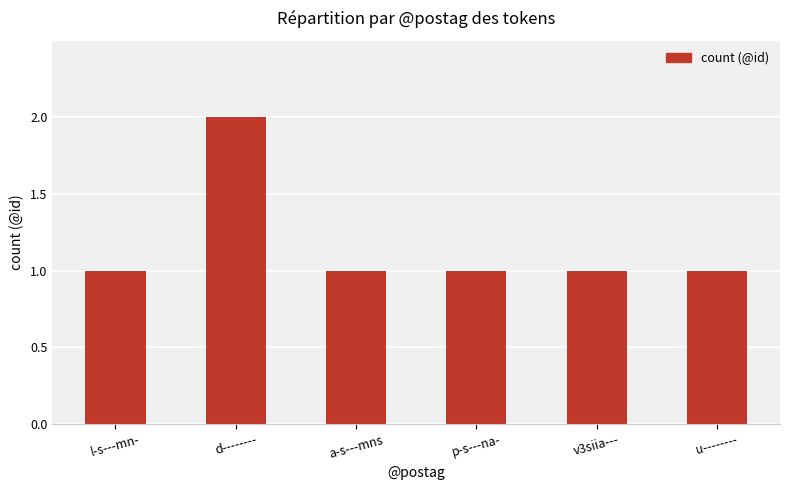

Reading right to left, extract all data points from this chart.

1	1	1	1	2	1